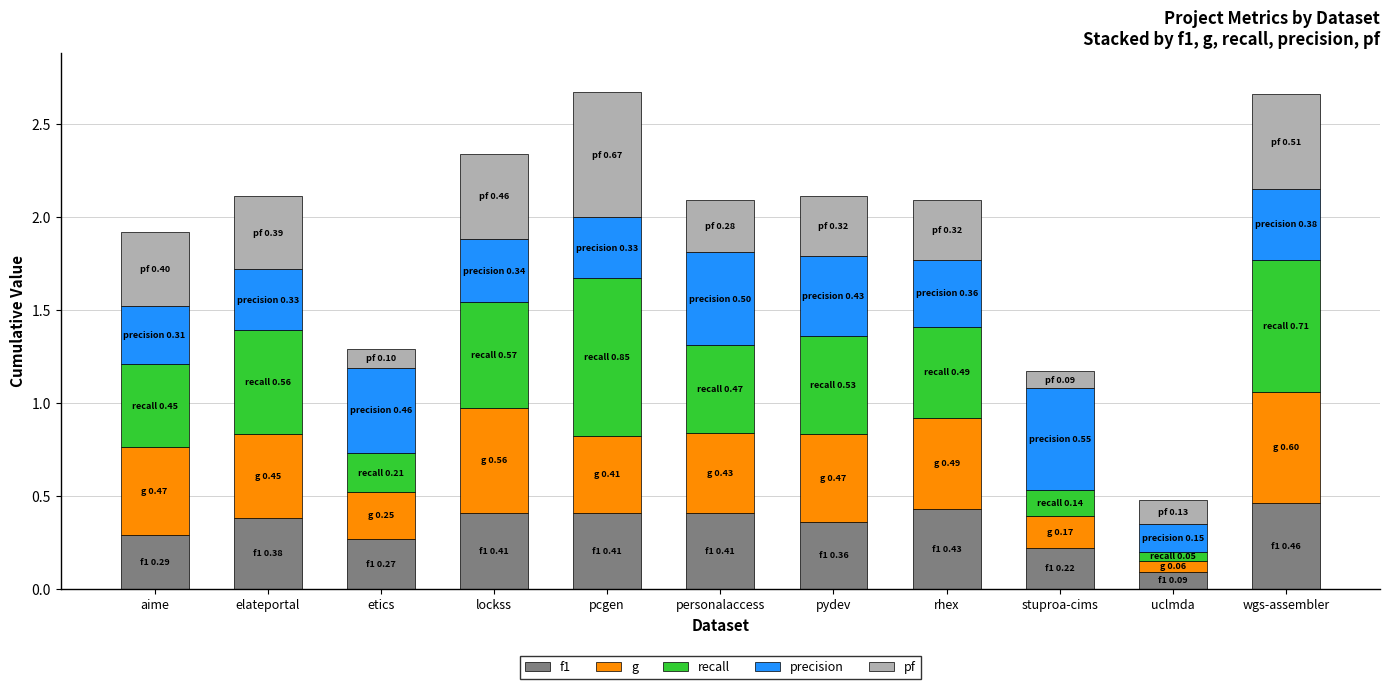

Is it true that f1 equals 0.2 at aime?

False